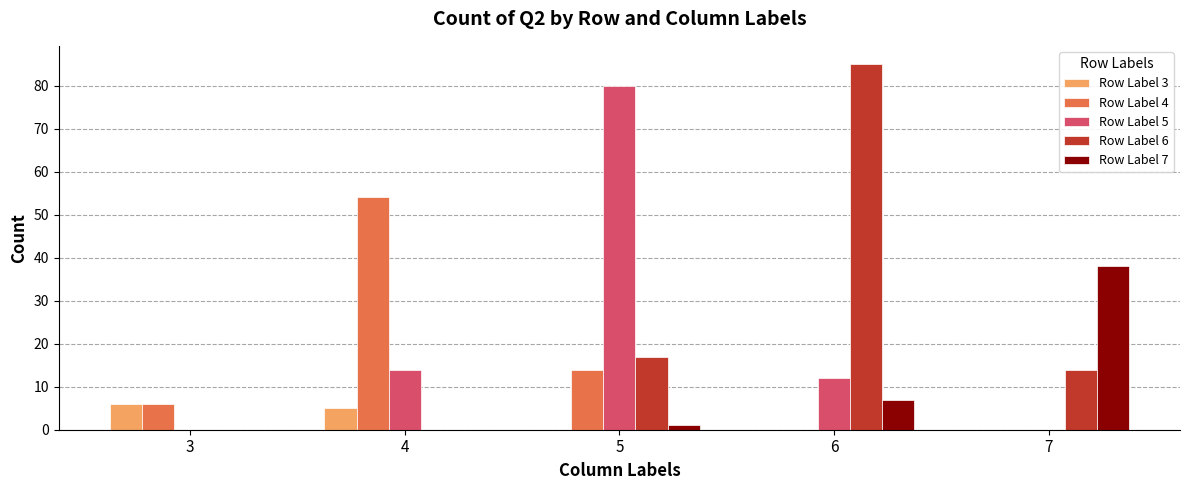

Which series changed the most between 4 and 6?

Row Label 6